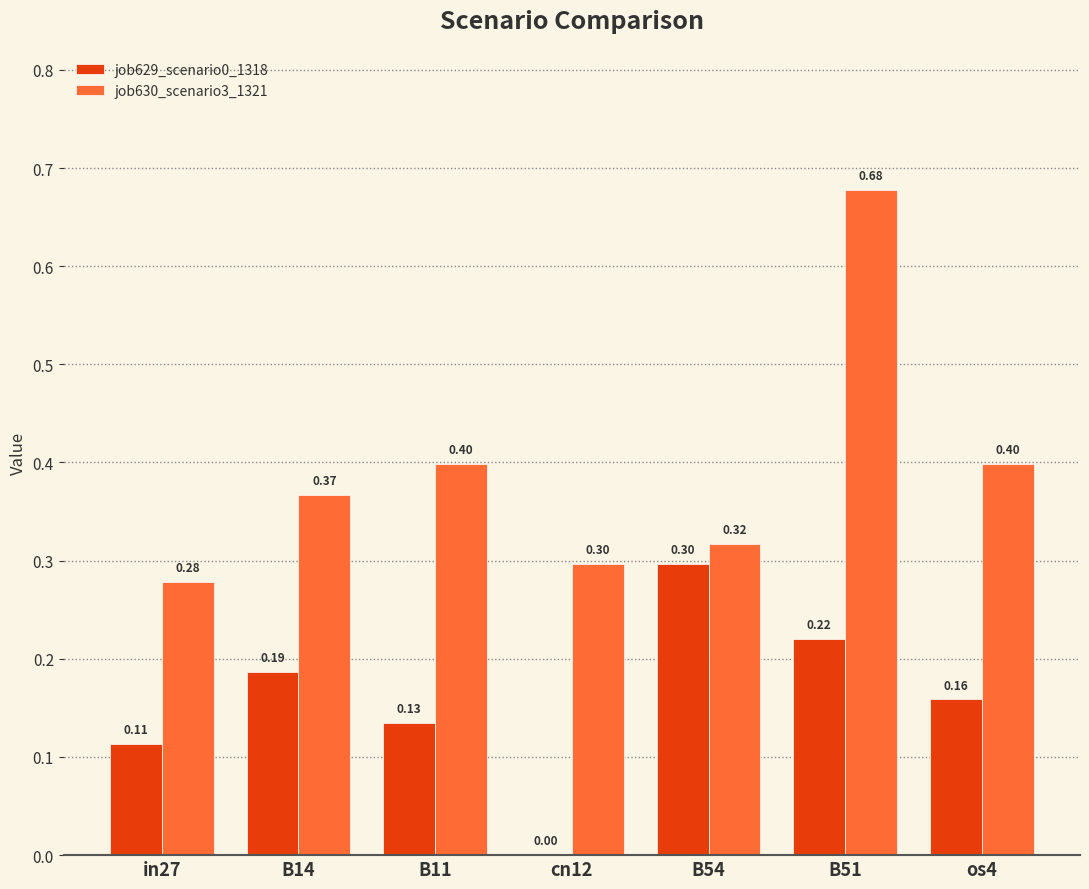

What is the spread (max minus min) of values at B11?

0.3